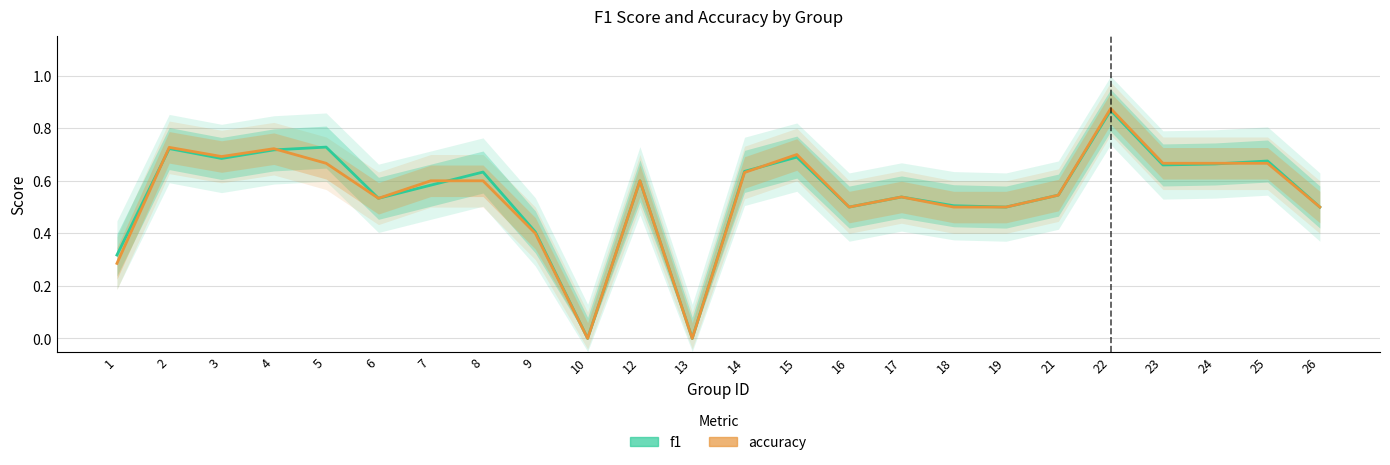

Is it true that accuracy equals 0.6 at 14?

True